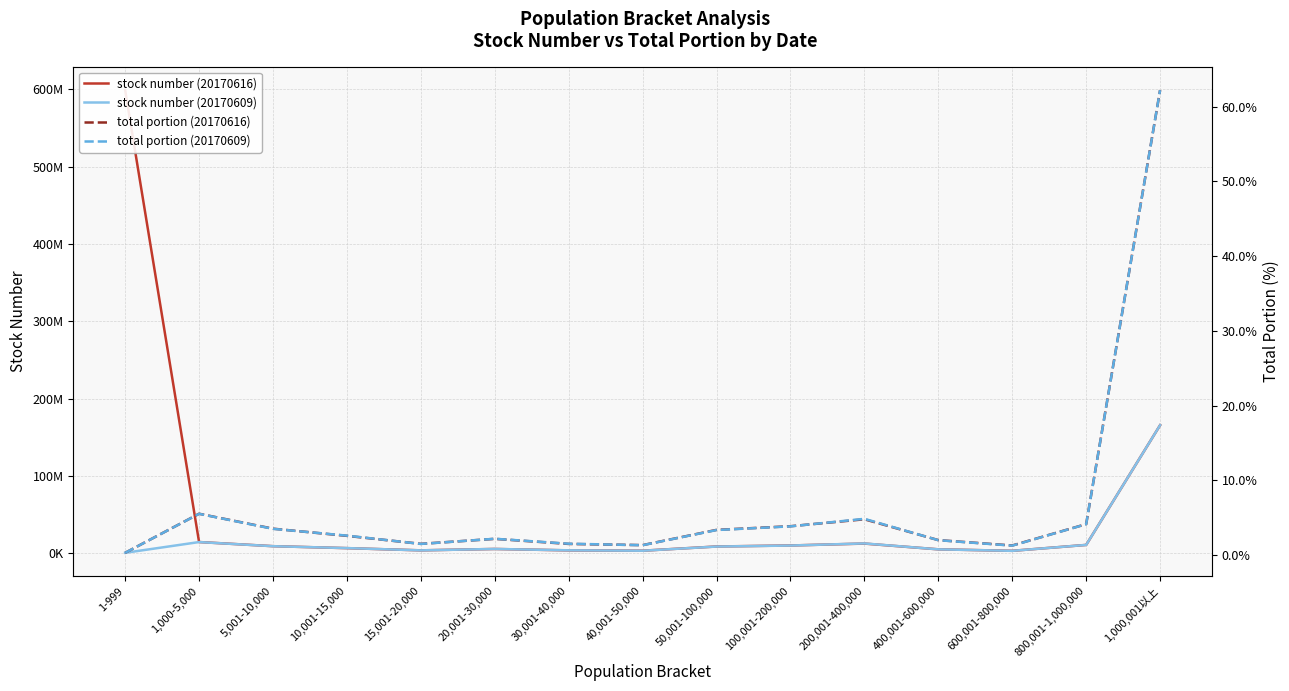

At 20,001-30,000, list the series in order from largest to smallest.

stock number (20170609), stock number (20170616), total portion (20170609), total portion (20170616)